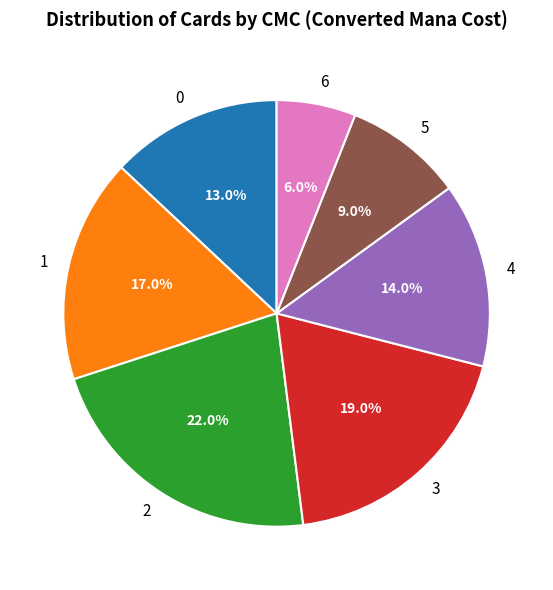

How many slices are in this pie chart?

7